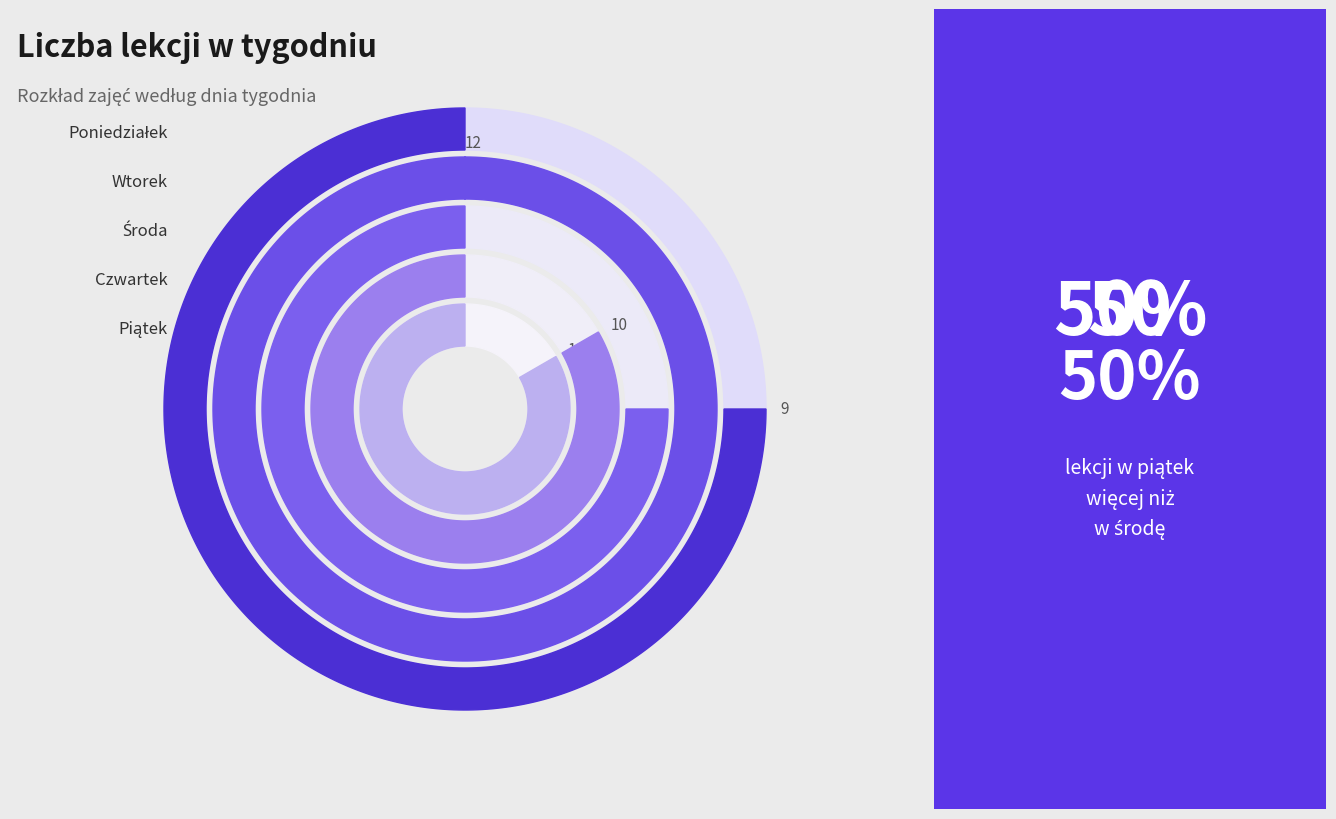

Does any single category account for the majority?

No